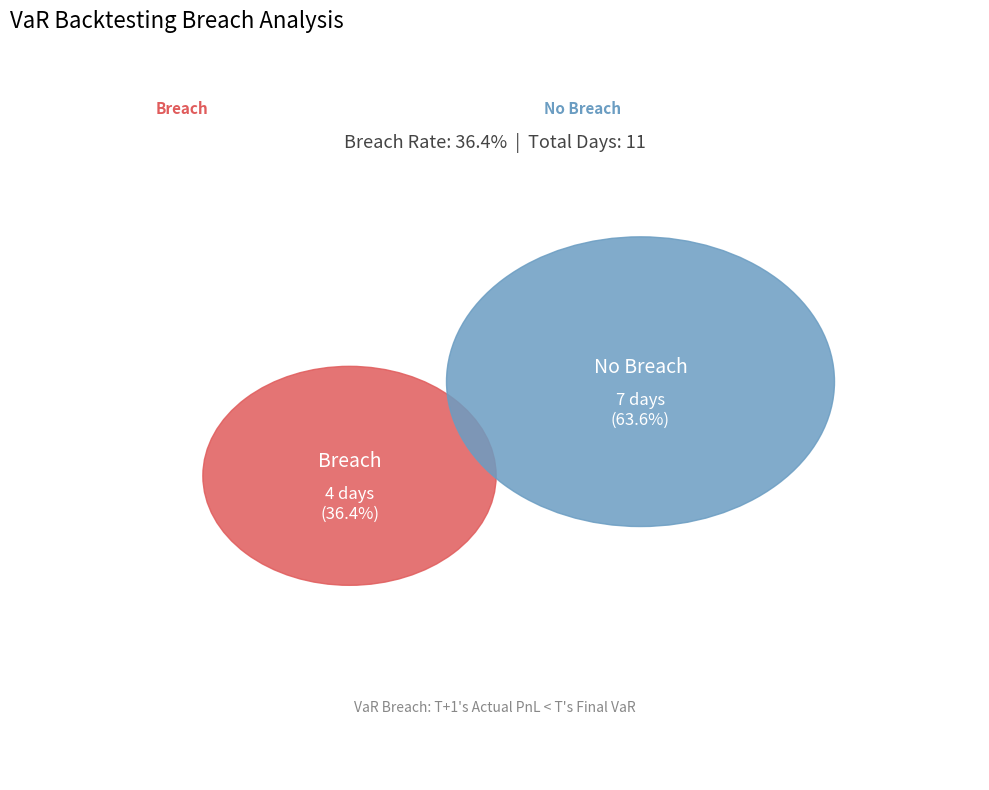

Rank the series by their average value, from highest to lowest.

No Breach, Breach